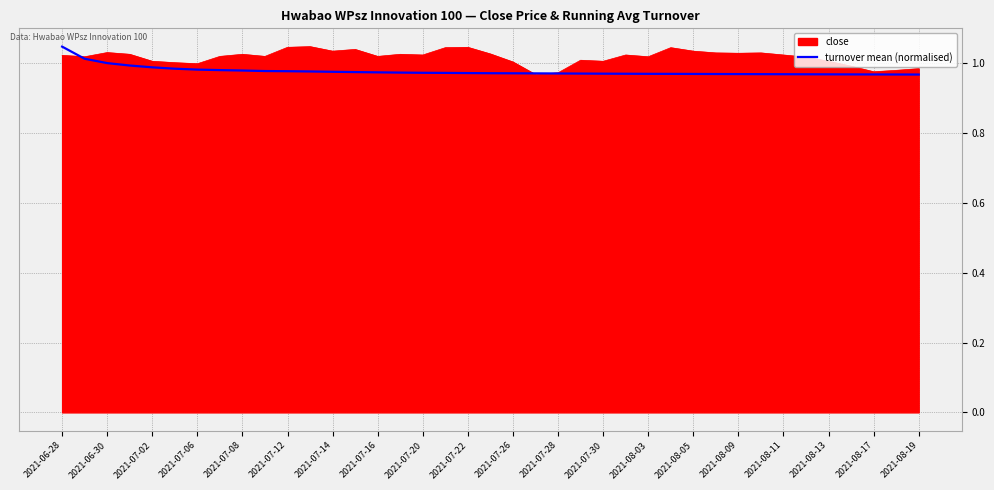

Which category has the highest value in the turnover mean (normalised) series?

2021-06-28